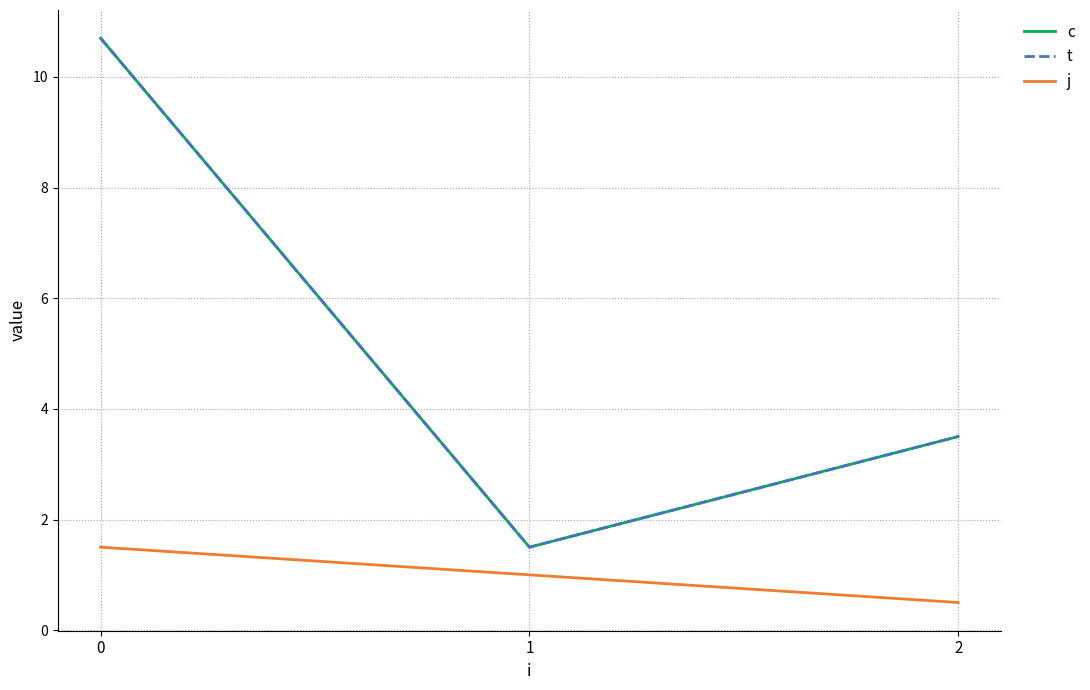

What is the value of the t point at the 1st from the left?

10.7